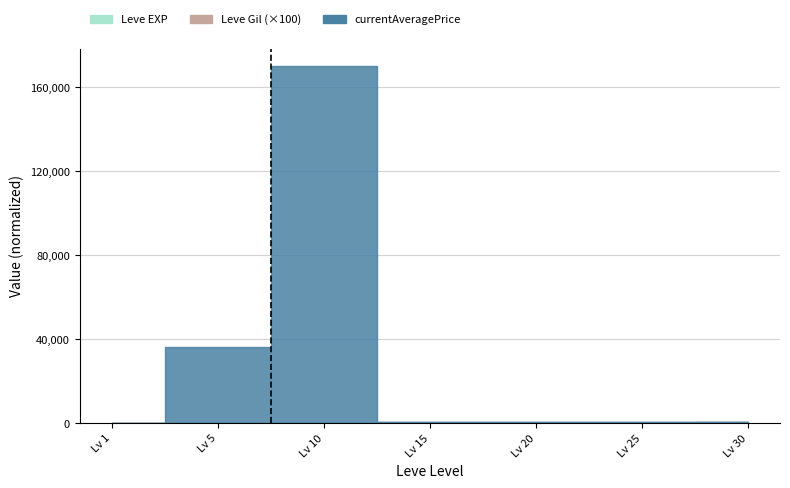

Which series has the largest range (max minus min)?

currentAveragePrice